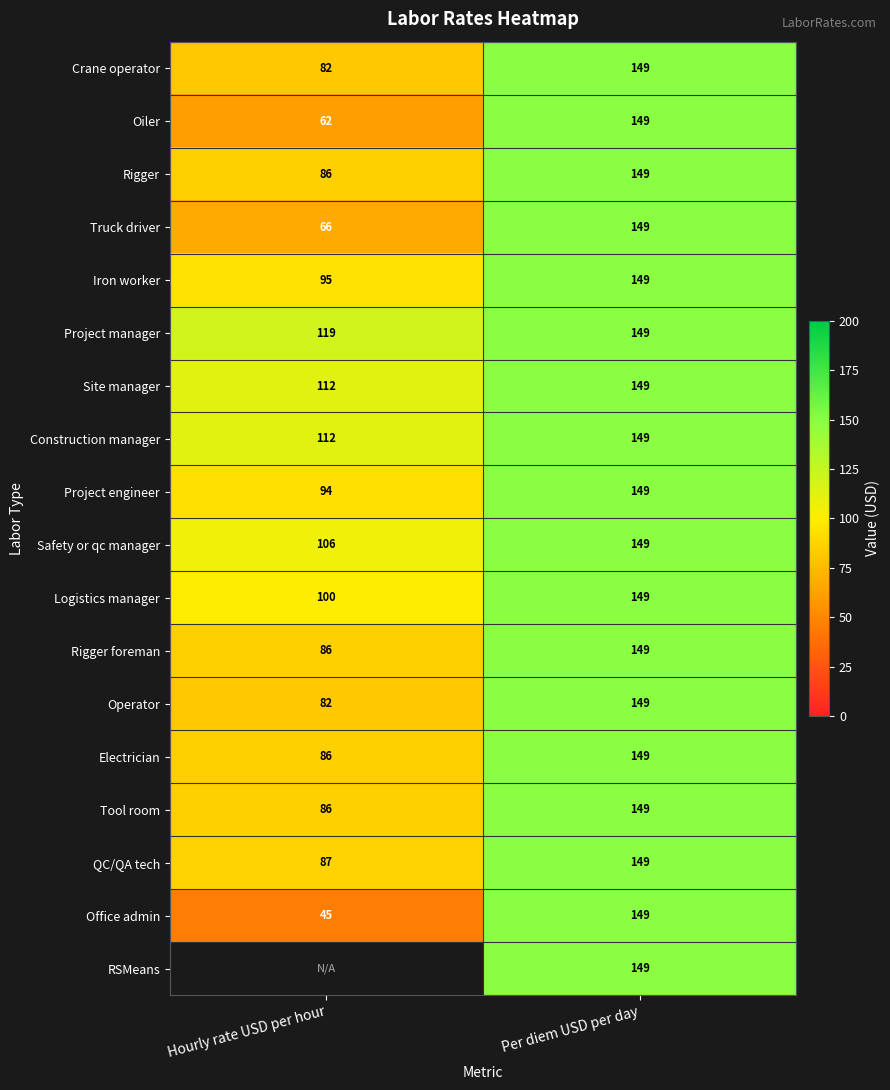

At how many categories does at least one series exceed 80?

2